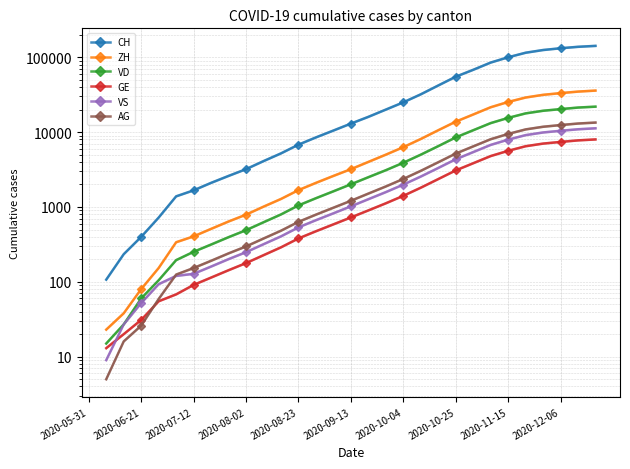

True or false: GE and ZH cross at least once.

False